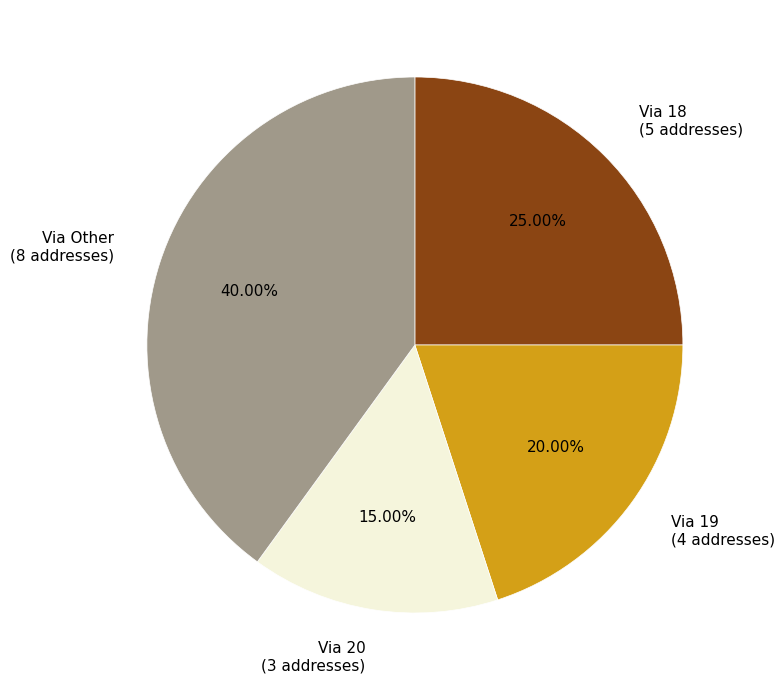

Is there a majority slice in this chart?

No